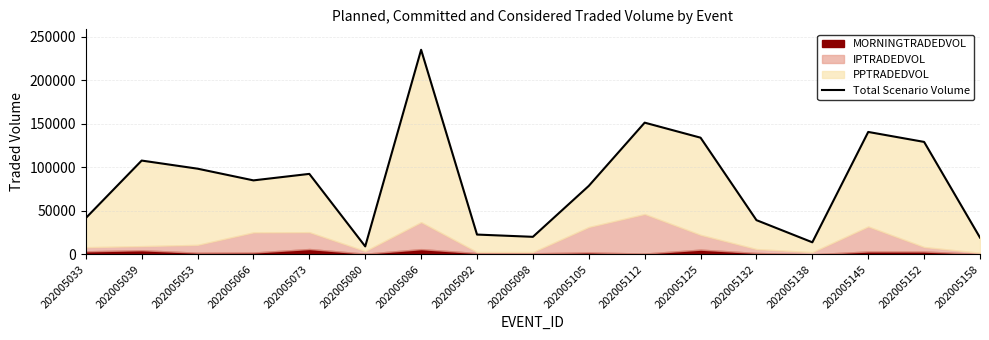

Which category has the lowest value across all series?

202005080